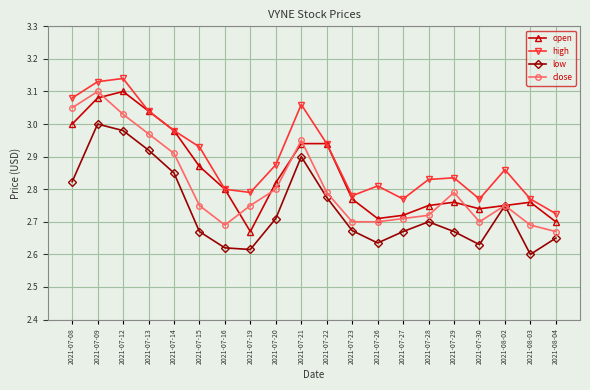

What is the total value across all series at 2021-07-30?

10.8